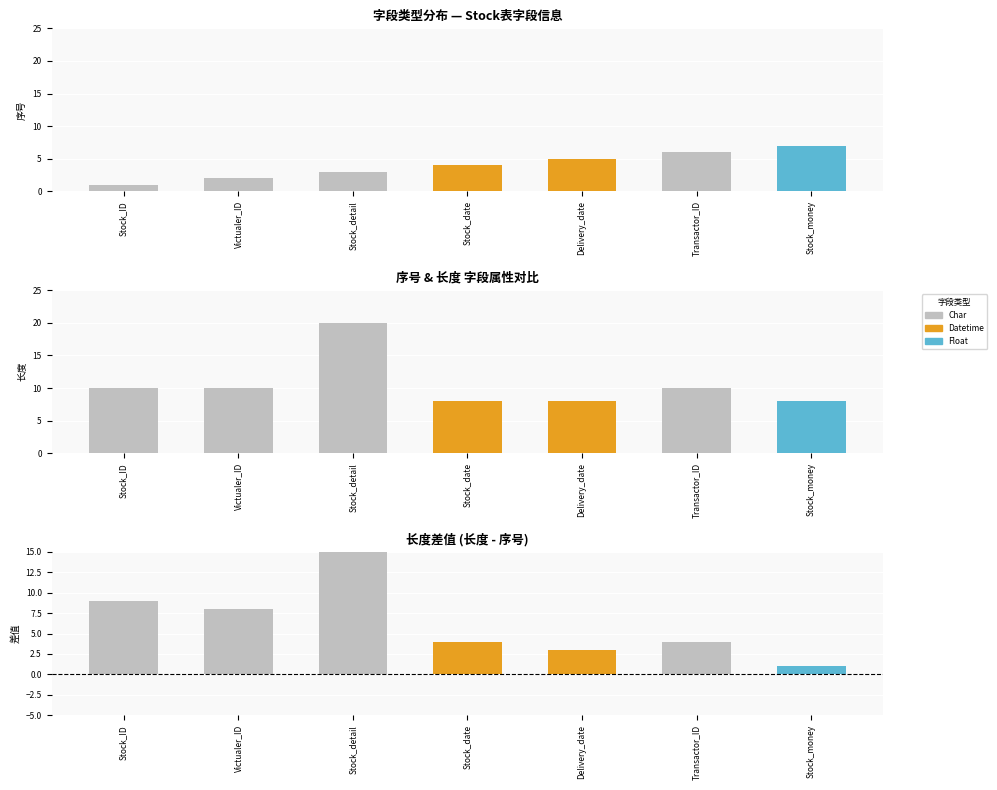

The value of 长度 at Char is 20. True or false?

True